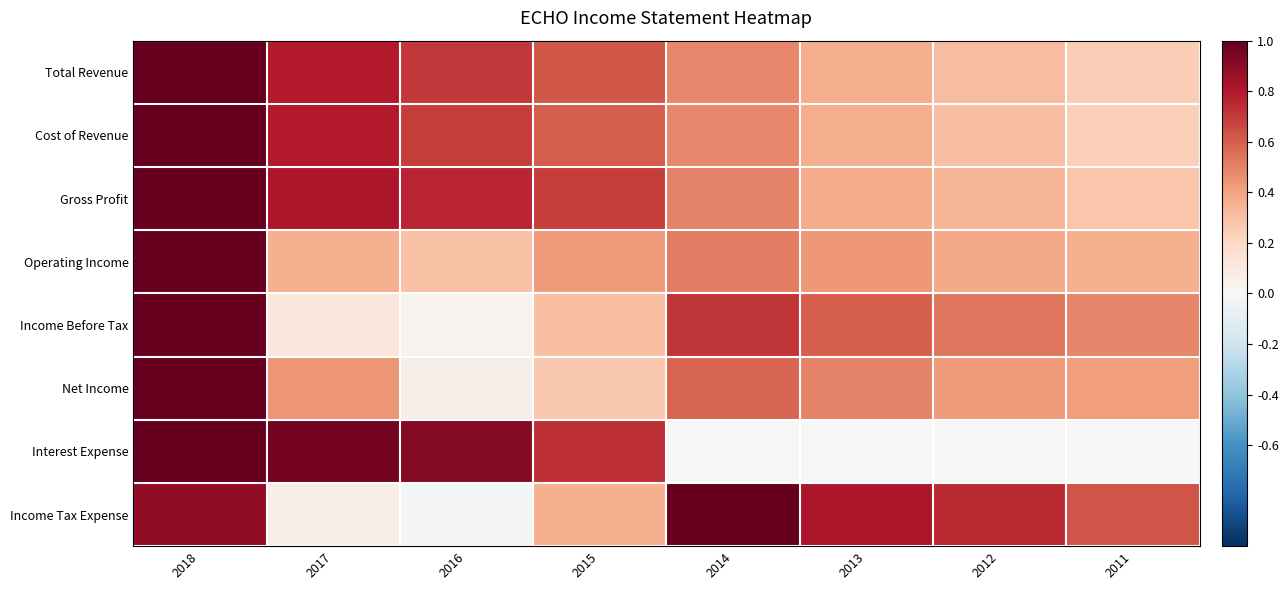

Which series changed the most between 2014 and 2012?

Income Tax Expense